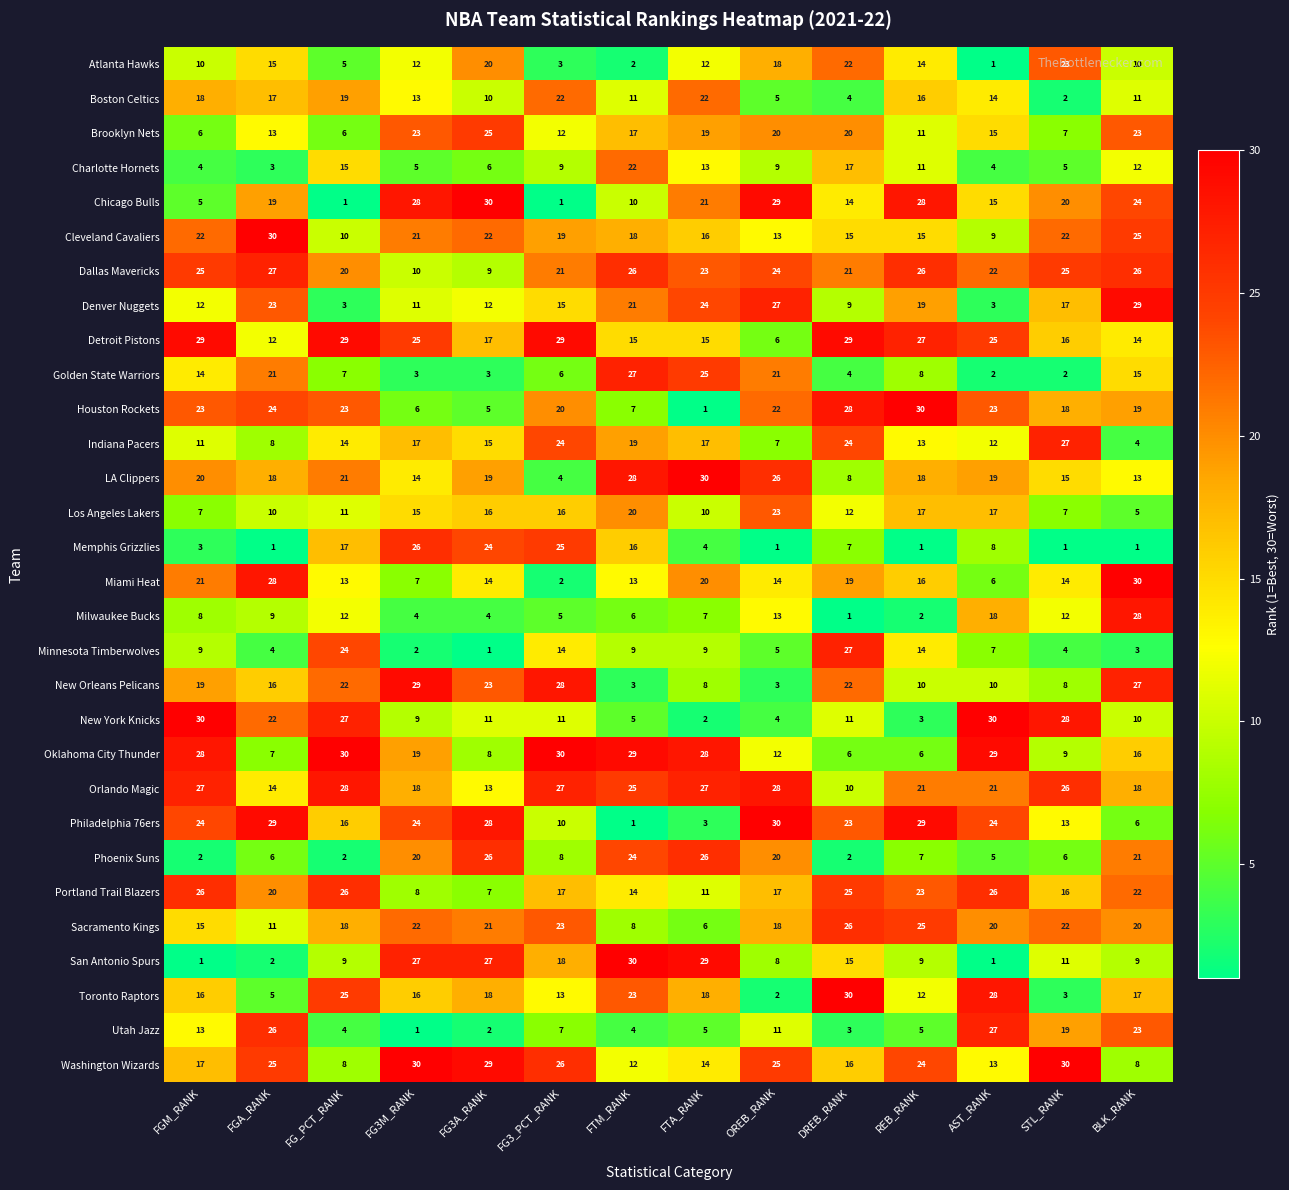

The Chicago Bulls series shows 47 at OREB_RANK. True or false?

False